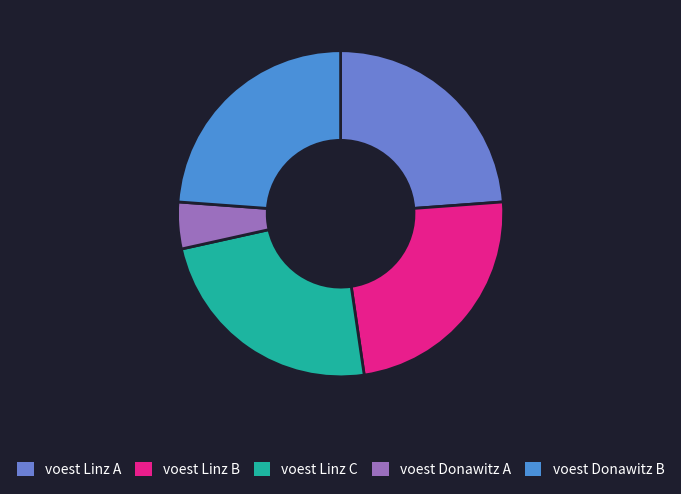

To the nearest percent, what is the combined percentage of voest Linz A and voest Linz B?

48%